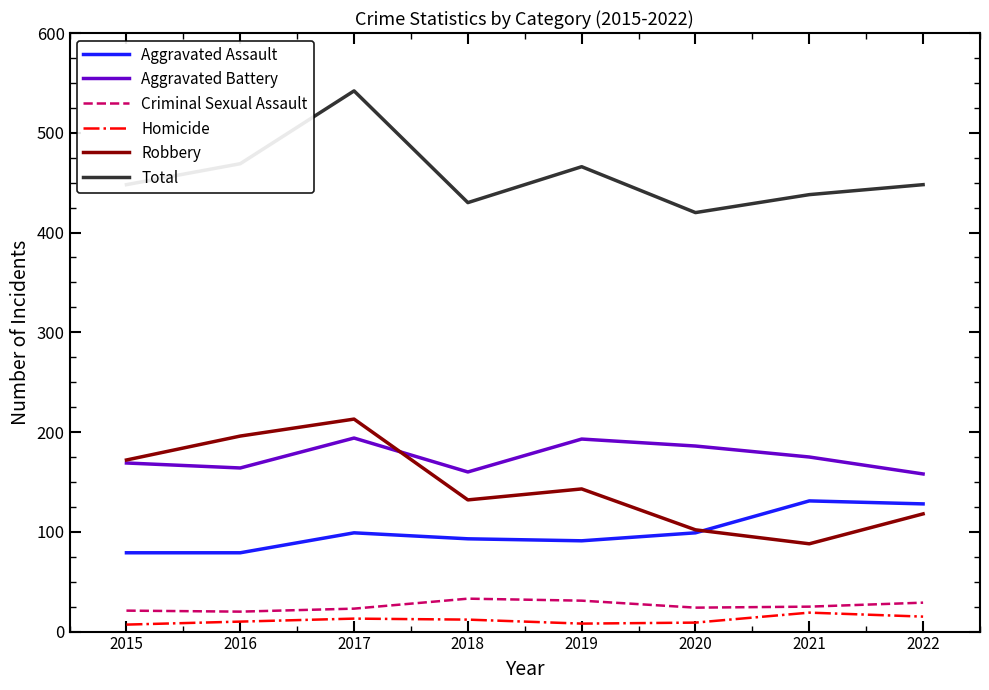

What is the approximate value of Aggravated Battery at 2022, to the nearest 5?

160